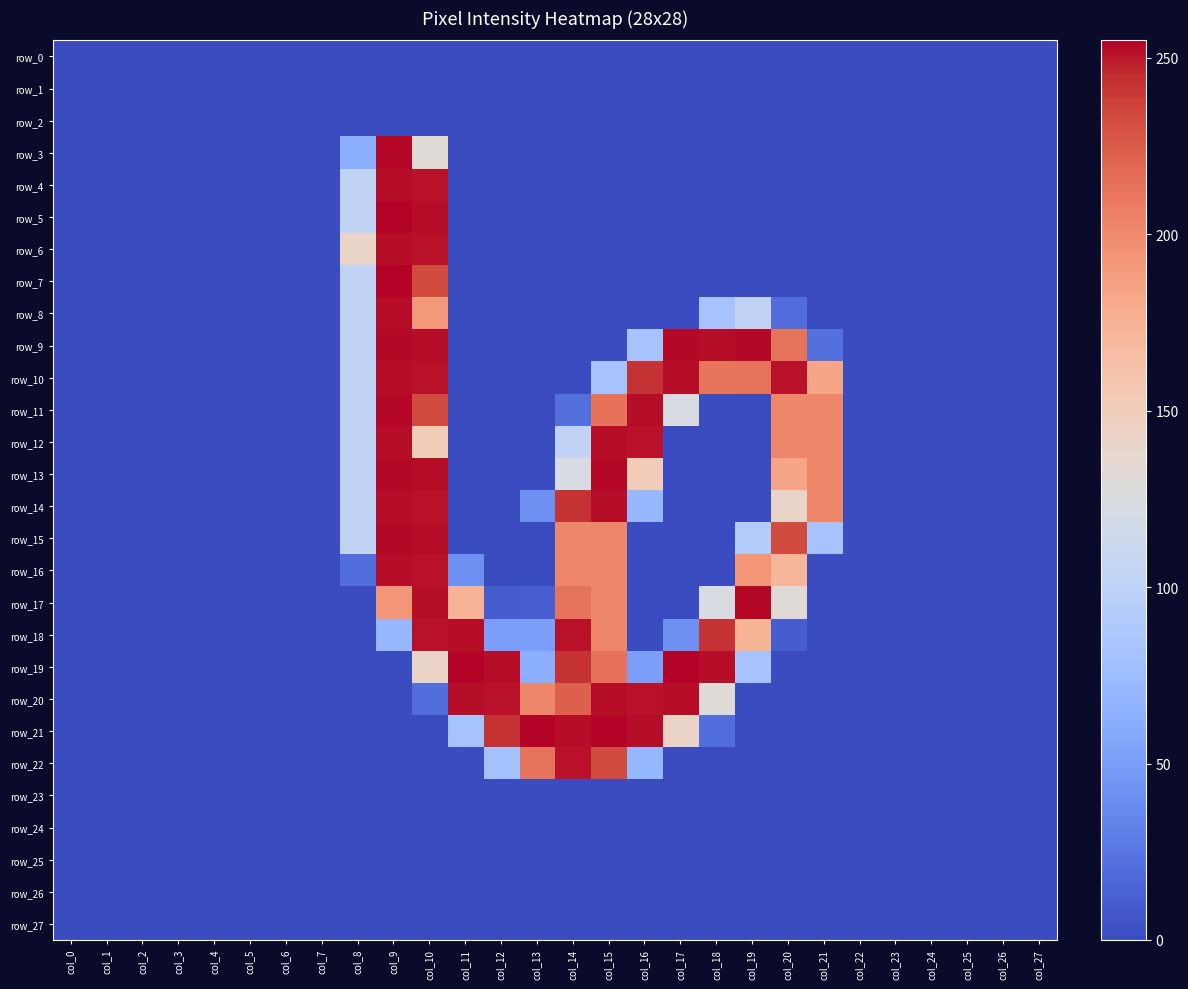

What is the difference between the maximum and minimum values in the row_10 series?

253